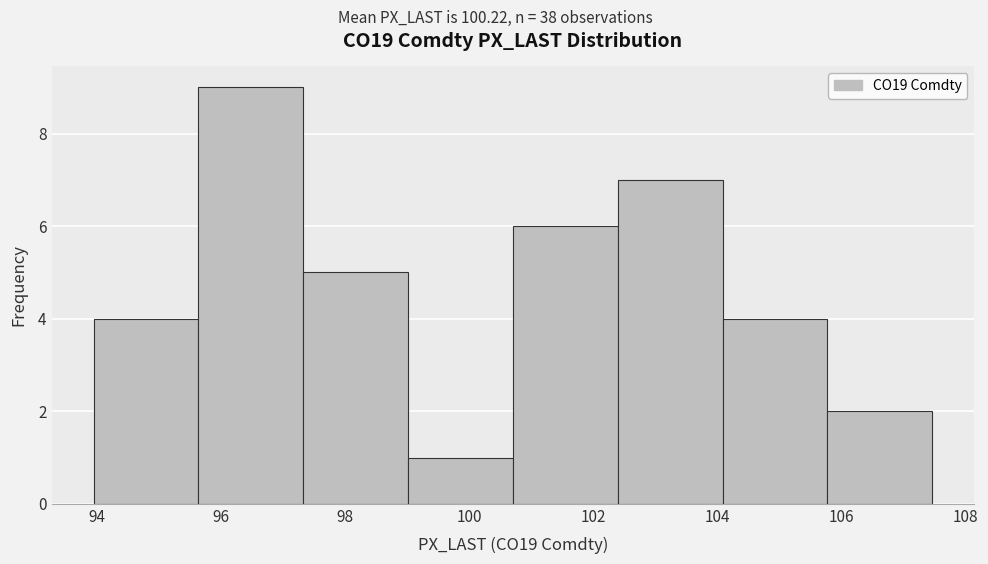

Reading left to right, list every bar in this chart as the range it spans on the x-axis followed by its height. Neither the bar edges nor the heights are printed on the chart, so give them approximately, as read against the axes.

94.0 to 95.6: 4
95.6 to 97.4: 9
97.4 to 99.0: 5
99.0 to 100.8: 1
100.8 to 102.4: 6
102.4 to 104.0: 7
104.0 to 105.8: 4
105.8 to 107.4: 2